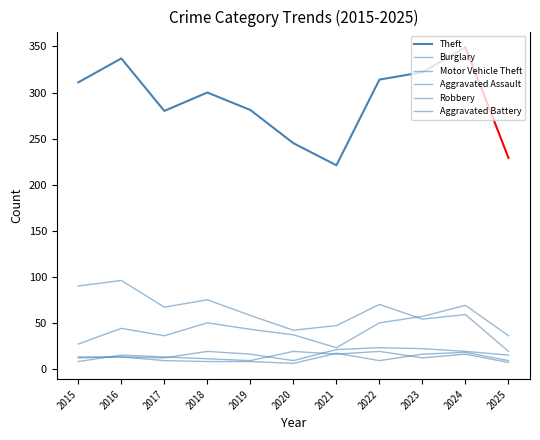

Where is the first local minimum for Aggravated Battery?

2020